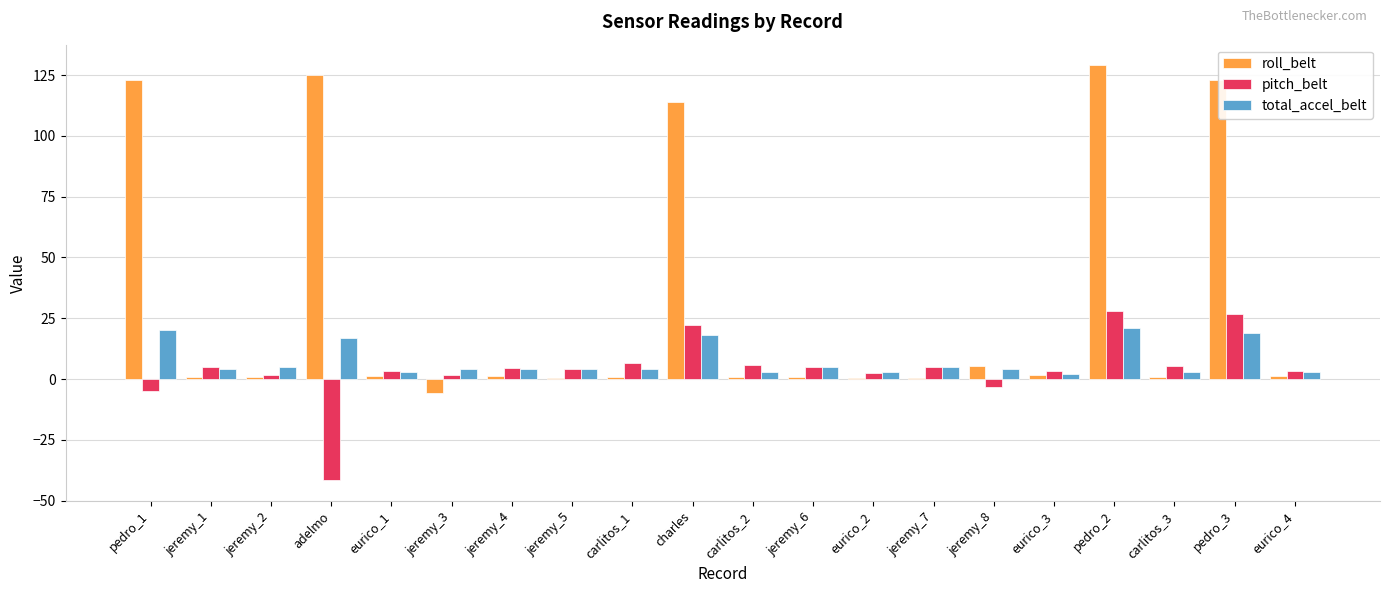

Is the value of pitch_belt at jeremy_1 greater than the value of roll_belt at carlitos_3?

Yes